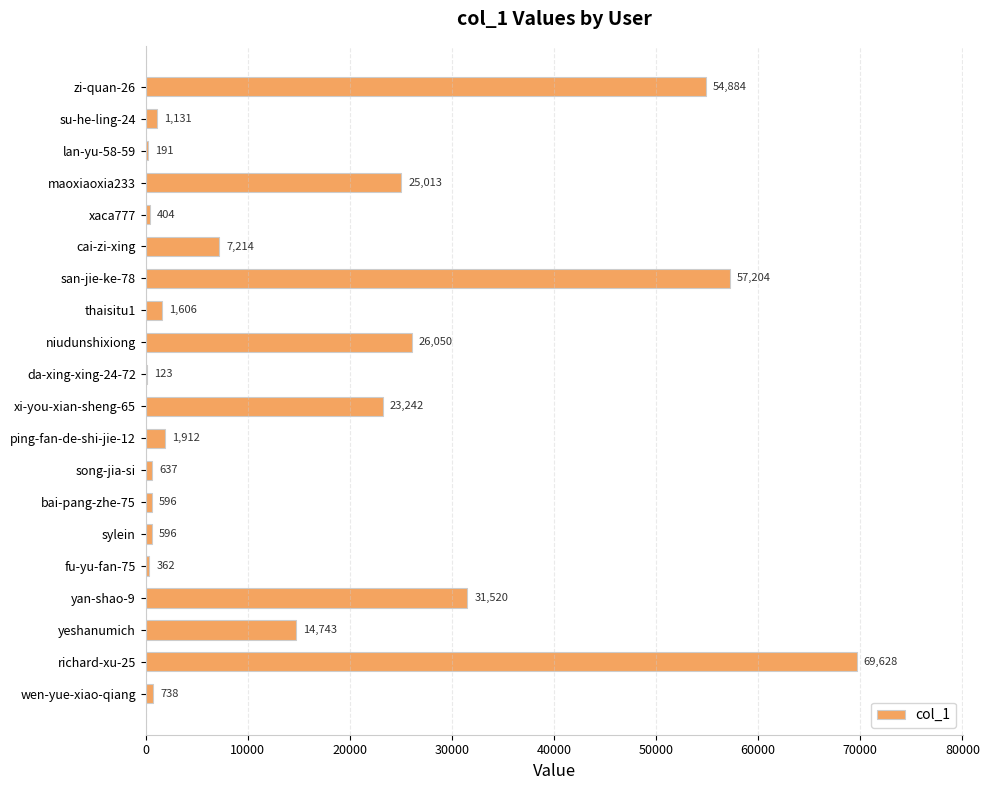

What is the sum of all values?

317794